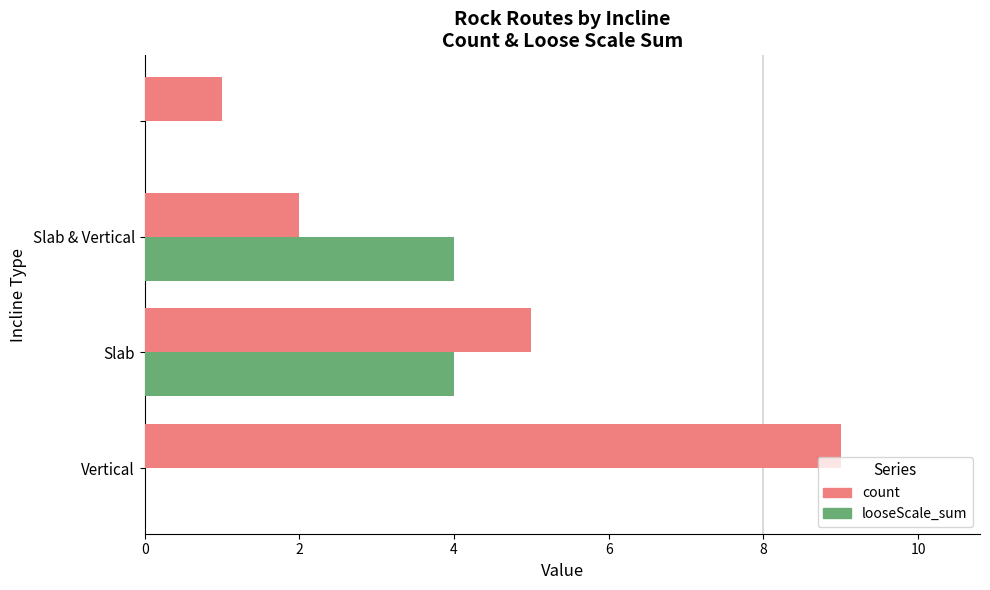

How many count values are between 2 and 9?

3